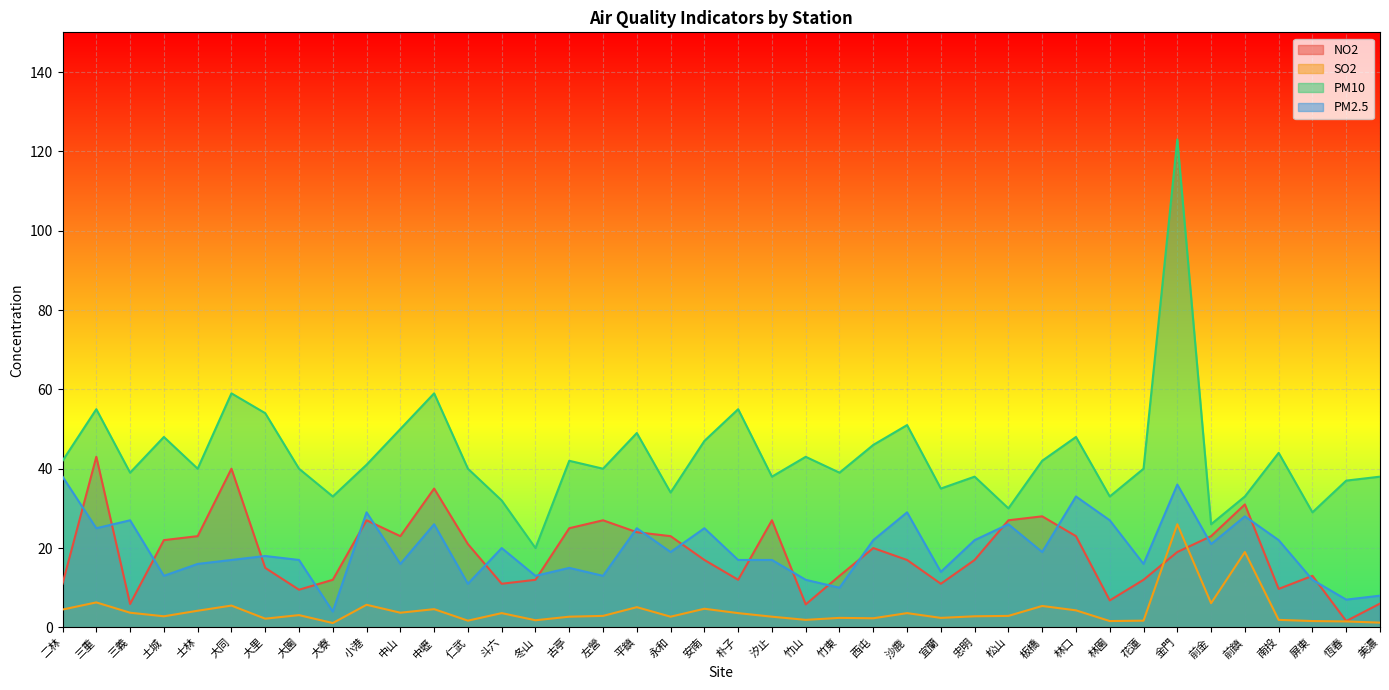

What is the total value across all series at 大園?

69.6